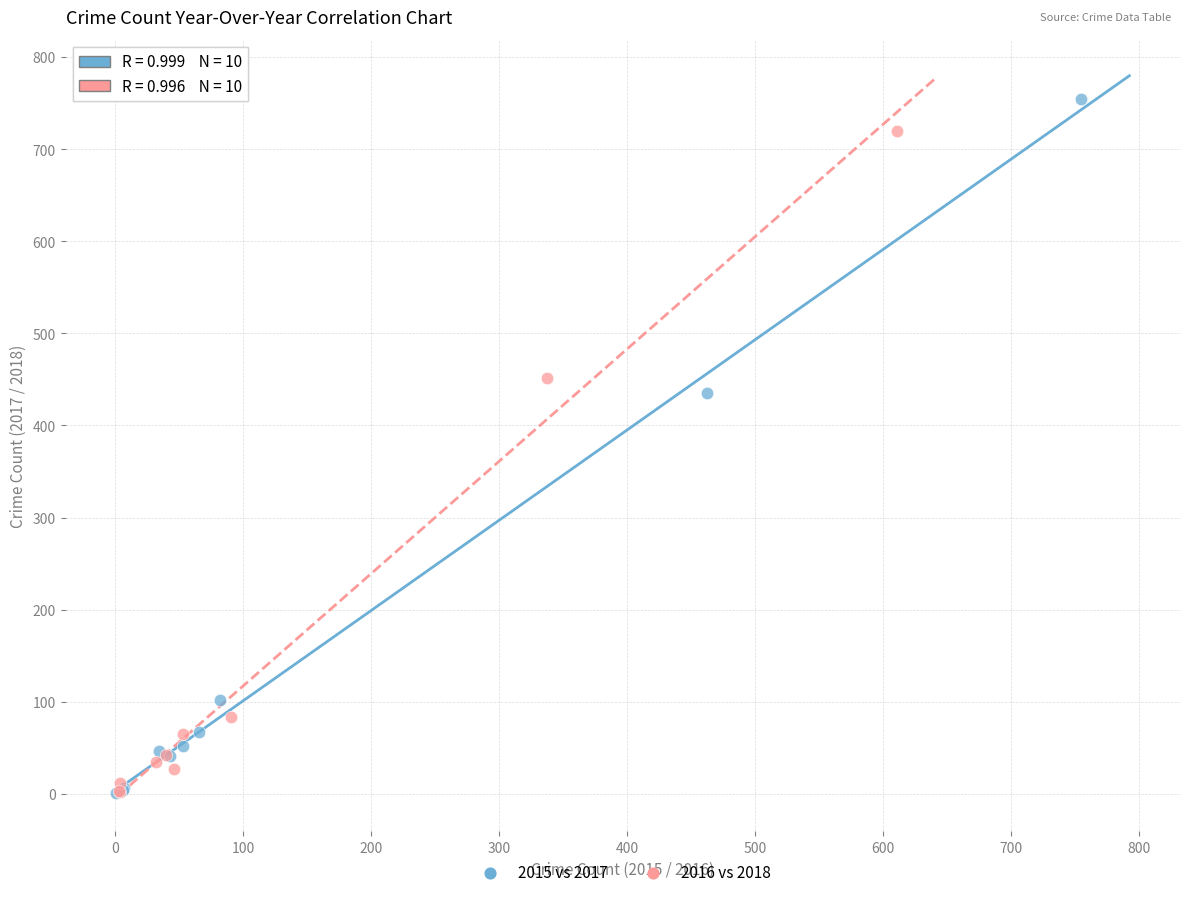

Which series has the widest spread of Y values?

2015 vs 2017